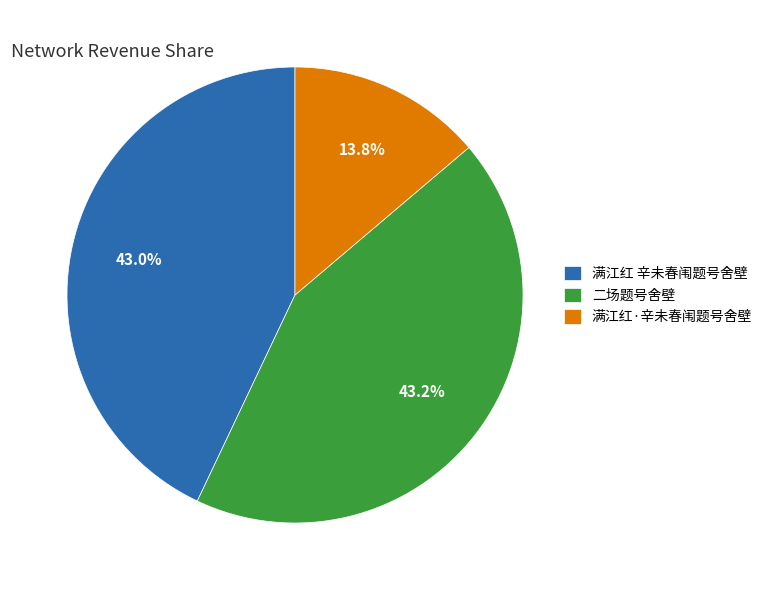

How much of the chart is everything except 满江红·辛未春闱题号舍壁?

86.2%